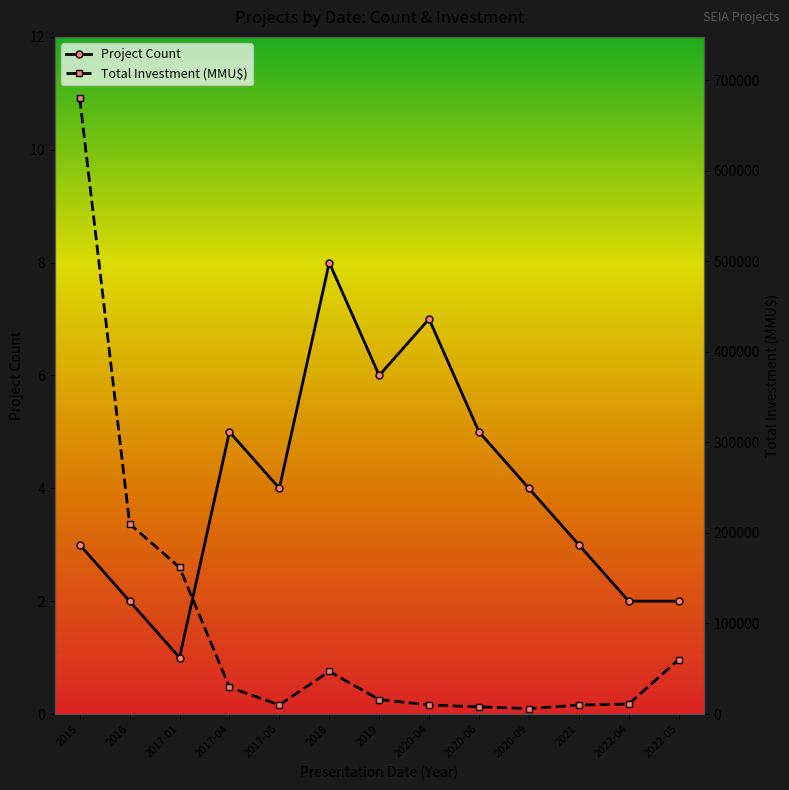

Is it true that Total Investment (MMU$) equals 26011 at 2019?

False